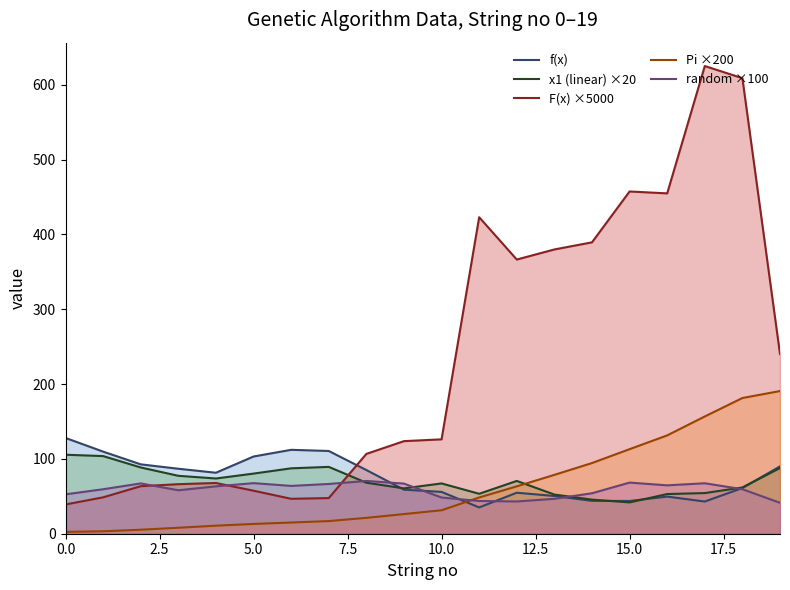

At how many categories does at least one series exceed 578?

2